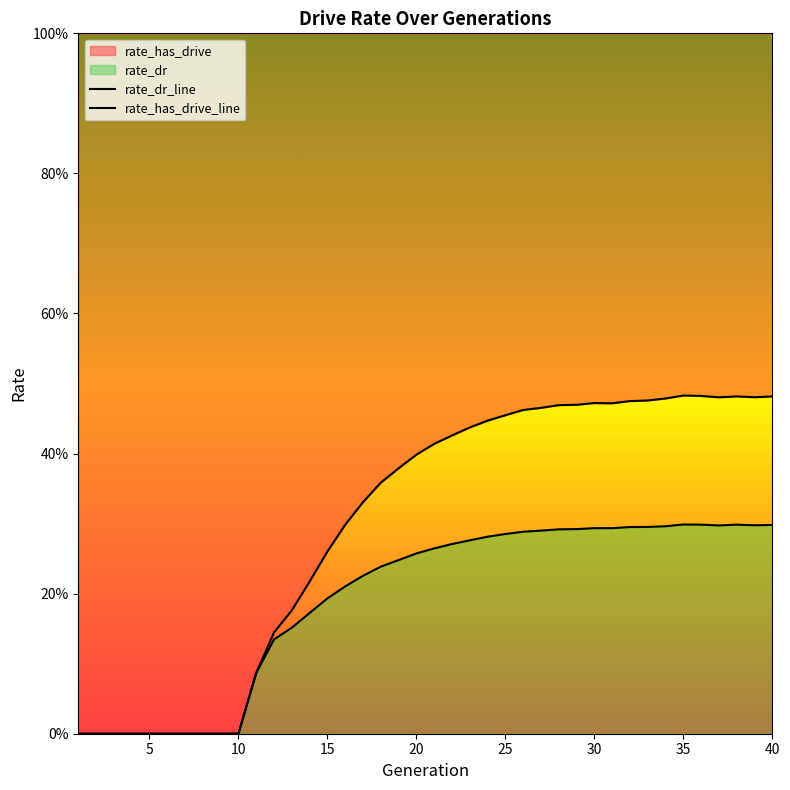

At which category does rate_dr reach its first local peak?

30